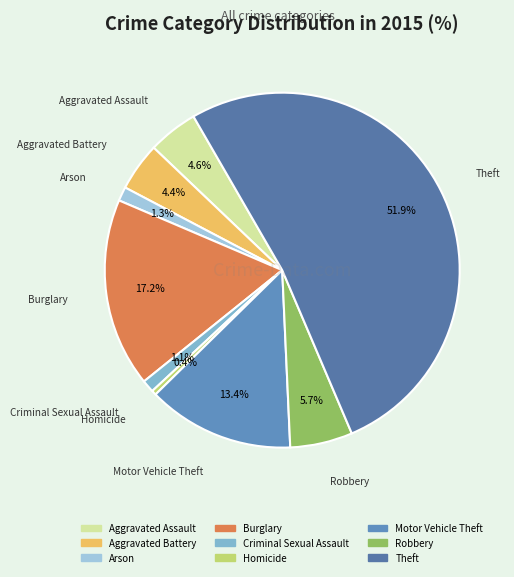

Which category has the biggest portion of the pie?

Theft